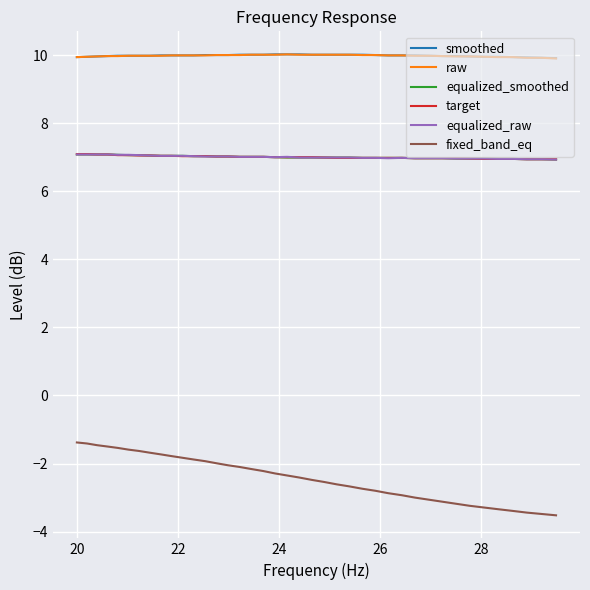

How many lines are shown in the chart?

6